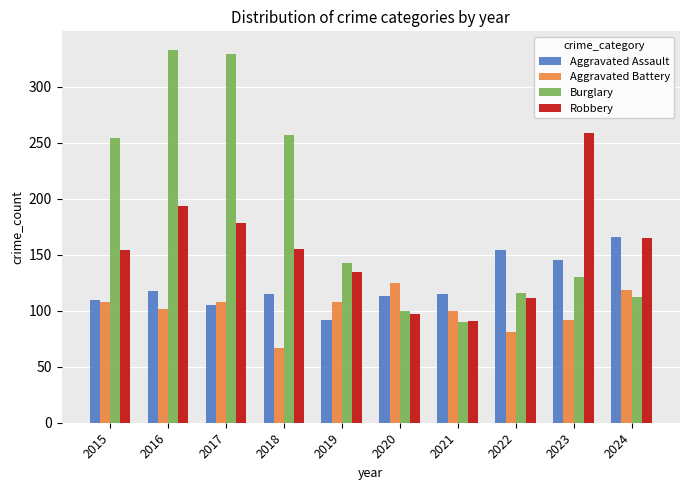

Which series changed the most between 2021 and 2024?

Robbery